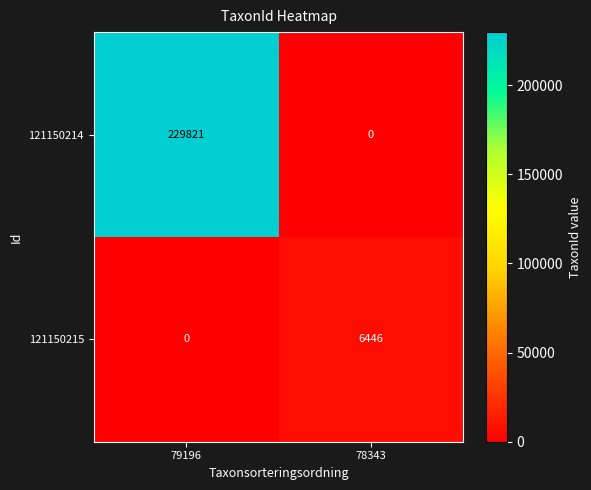

What is the difference between the 121150215 values at 79196 and 78343?

6446